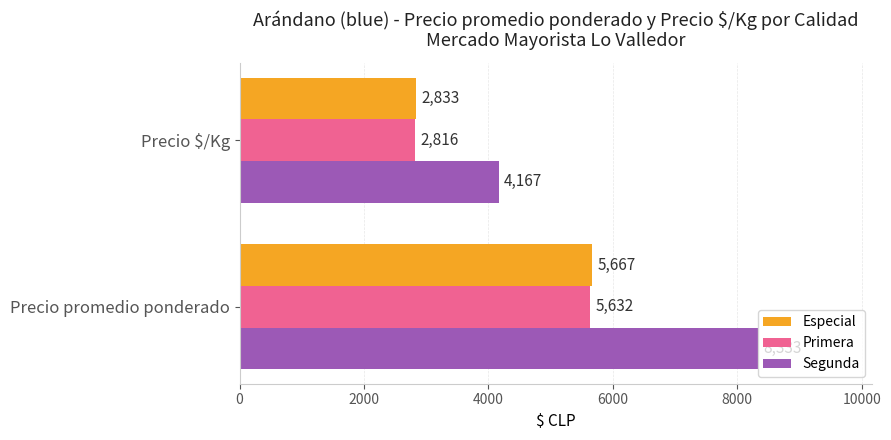

The Especial series shows 7927.7 at Precio promedio ponderado. True or false?

False